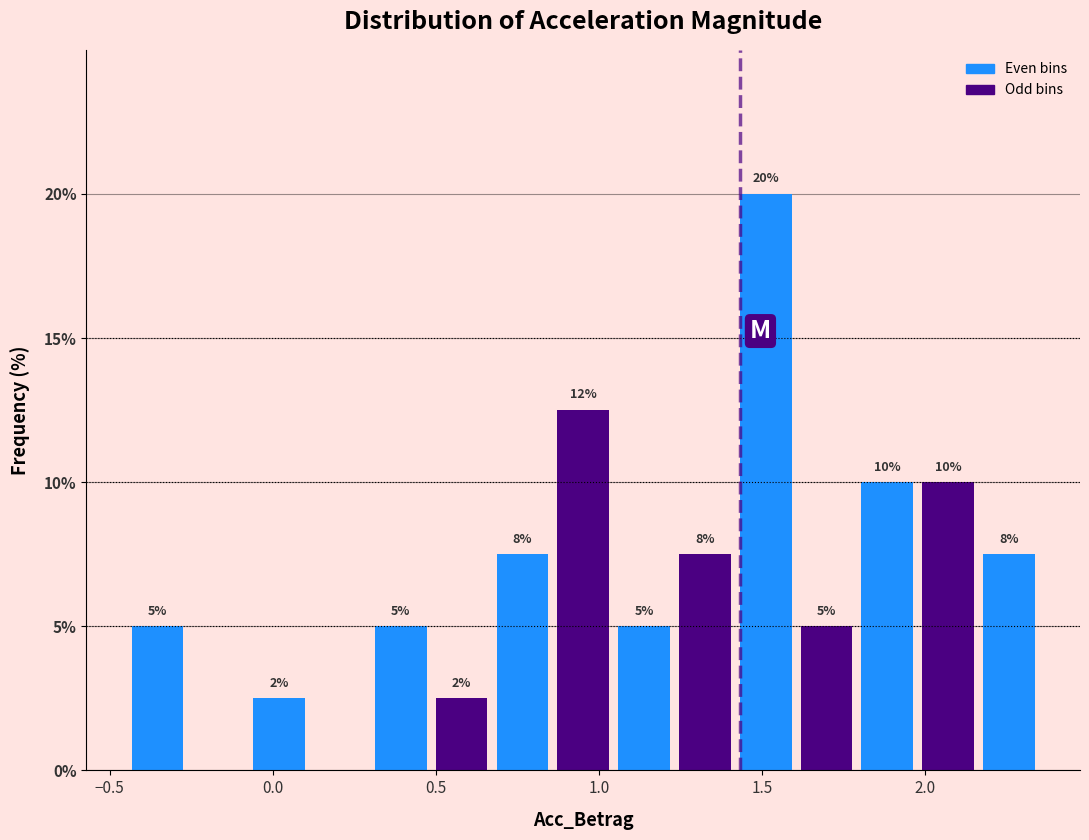

Around what value on the x-axis is the tallest bar? Give the approximate position of its centre, as read against the axis.

1.50